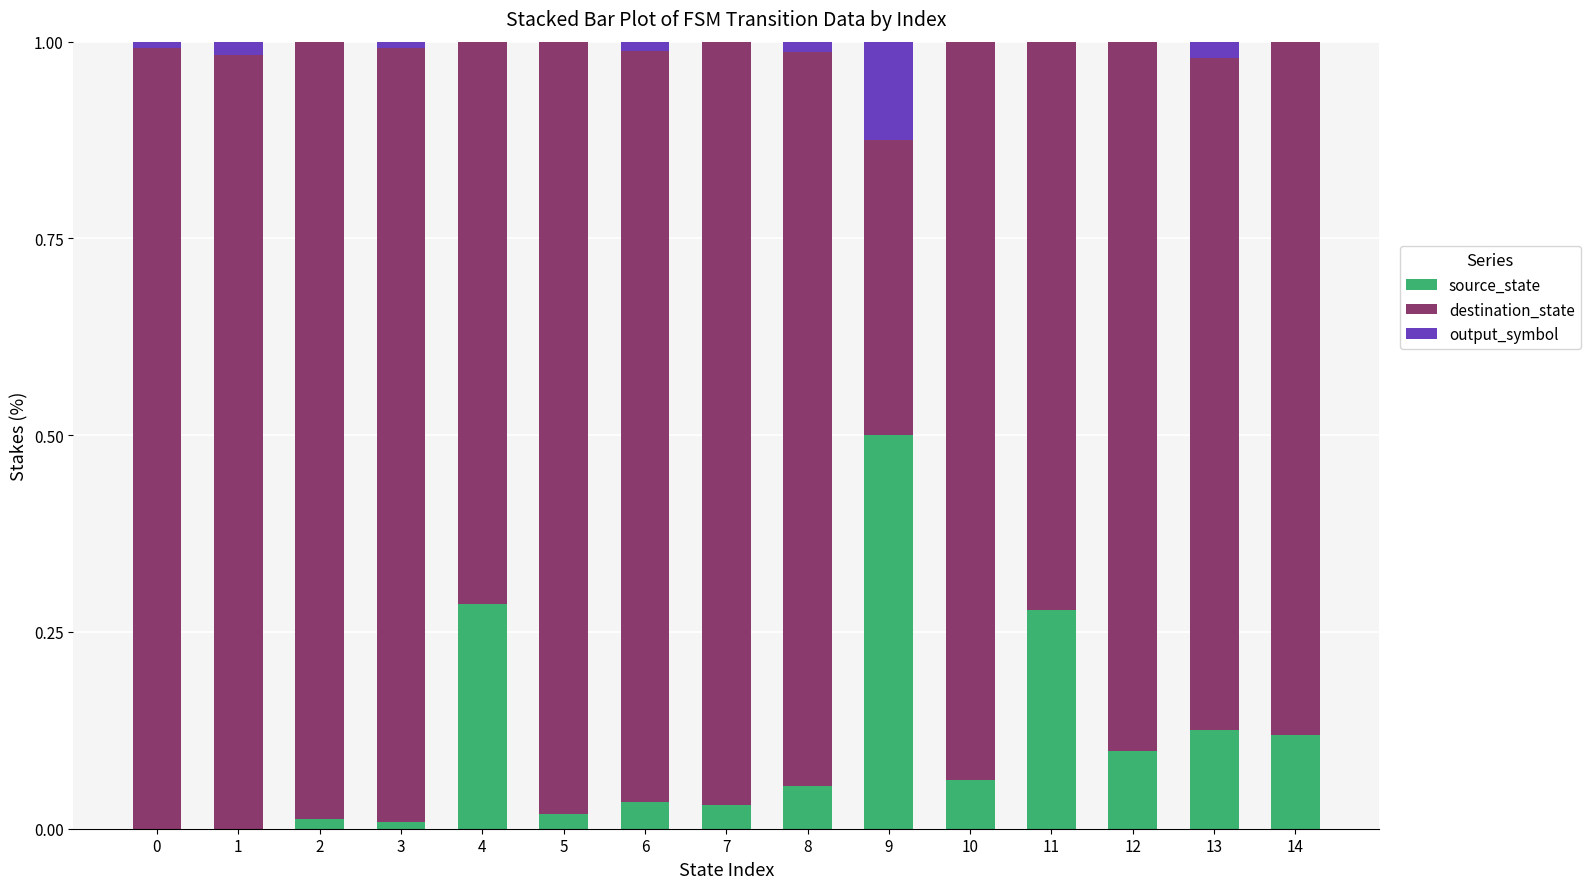

The source_state series shows 0.1 at 13. True or false?

True